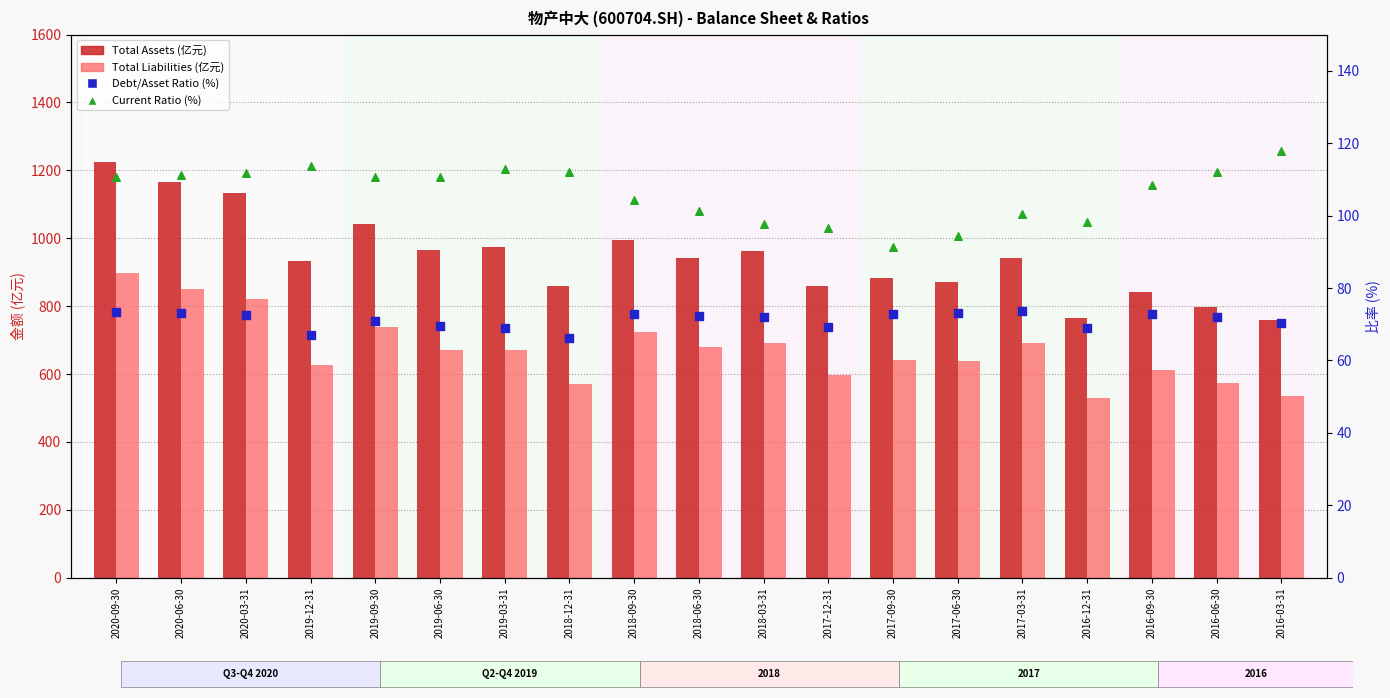

Which series has the largest Y range (max minus min)?

Total Assets (亿元)